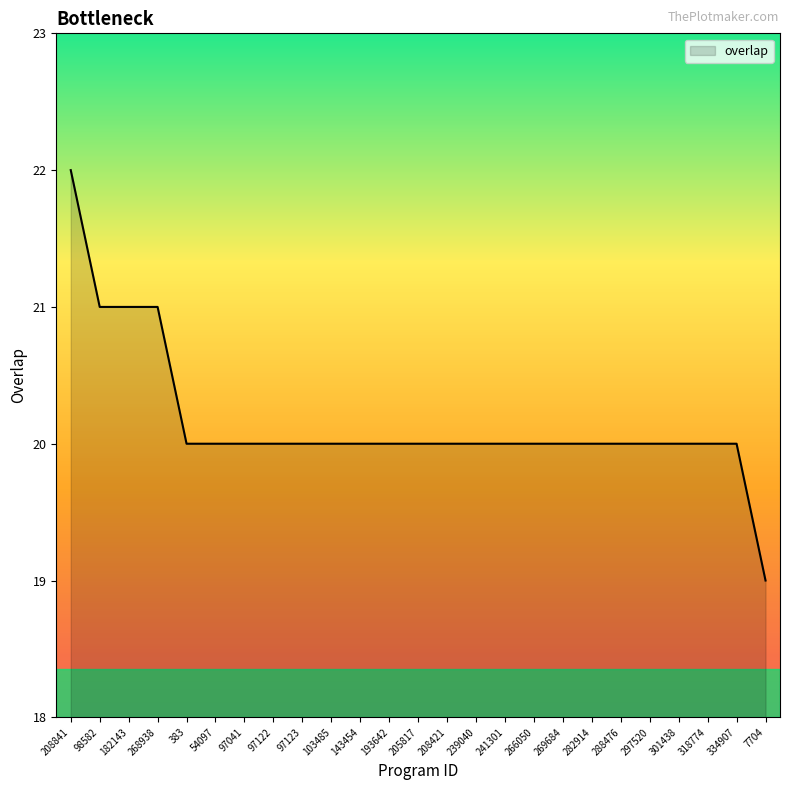

Reading right to left, extract all data points from this chart.

7704=19	334907=20	318774=20	301438=20	297520=20	288476=20	282914=20	269684=20	266050=20	241301=20	239040=20	208421=20	205817=20	193642=20	143454=20	103485=20	97123=20	97122=20	97041=20	54097=20	383=20	268938=21	182143=21	98582=21	208841=22